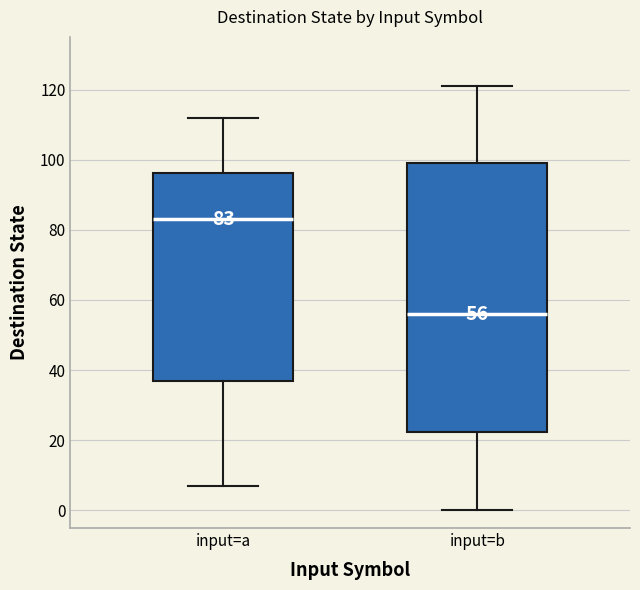

Which box's median line is the lowest?

input=b